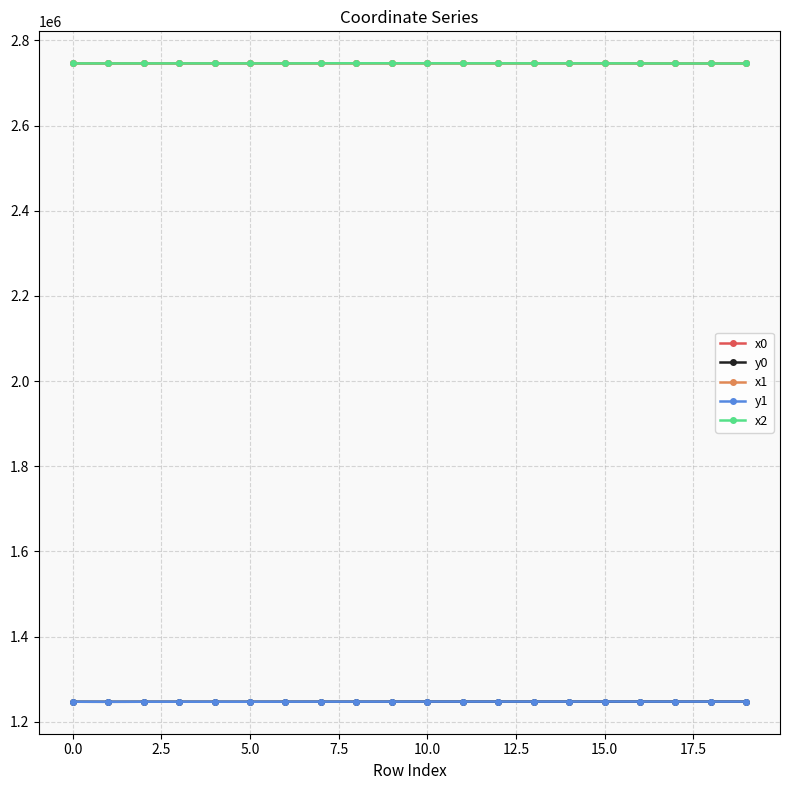

What is the value of the y0 point at the 13th from the left?

1247293.1